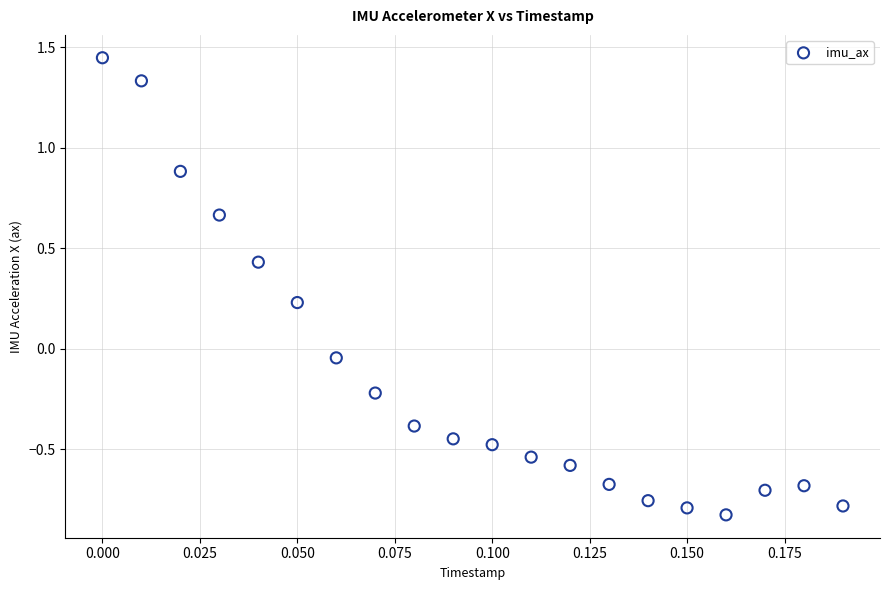

What is the range of Y values (max minus min)?

2.3